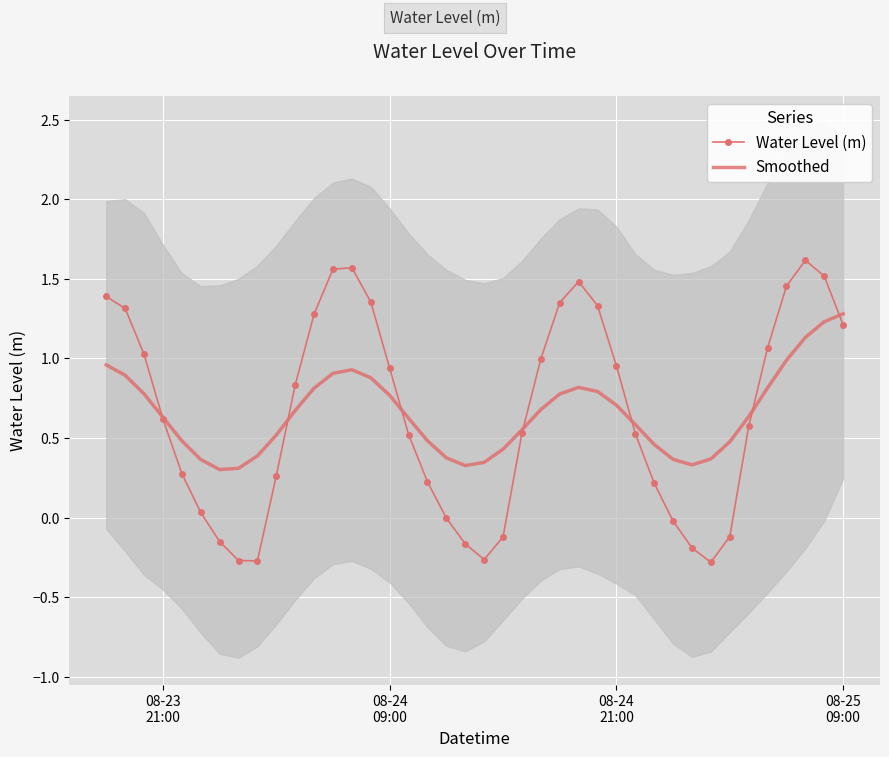

True or false: Water Level (m) has a value of -0.1 at 8.

False